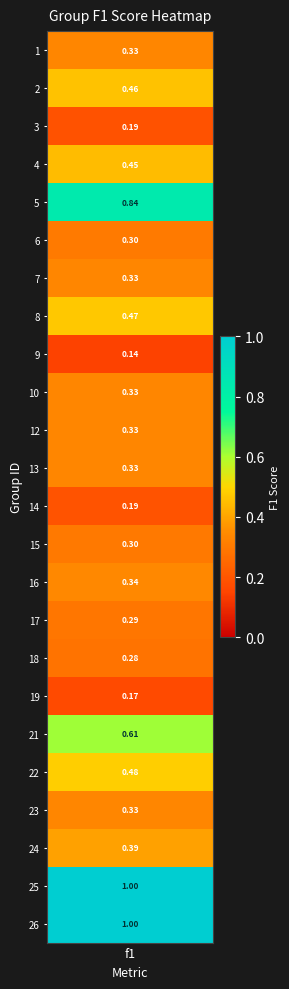

Reading left to right, list all the values displayed in this chart.

1=0.3	2=0.5	3=0.2	4=0.4	5=0.8	6=0.3	7=0.3	8=0.5	9=0.1	10=0.3	12=0.3	13=0.3	14=0.2	15=0.3	16=0.3	17=0.3	18=0.3	19=0.2	21=0.6	22=0.5	23=0.3	24=0.4	25=1.0	26=1.0